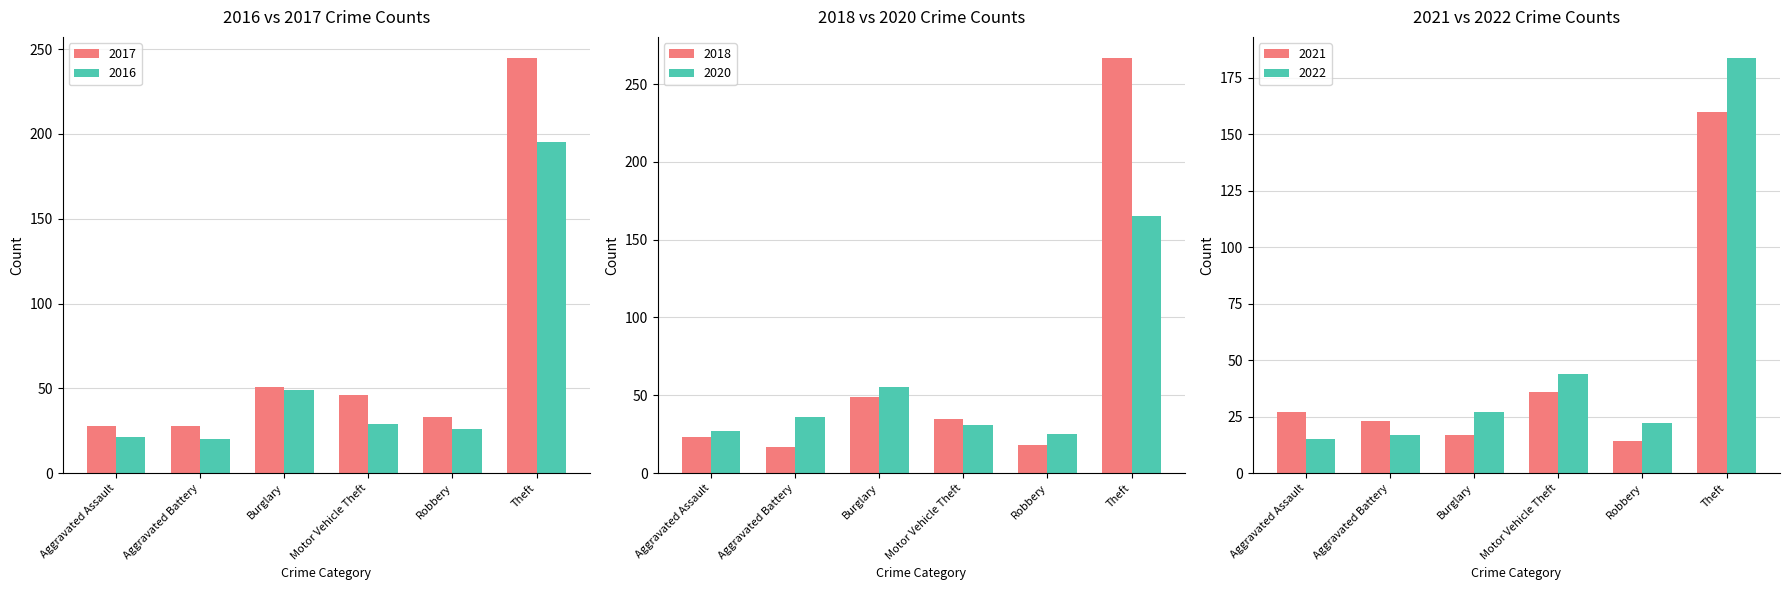

What is the minimum value shown in the chart?

14